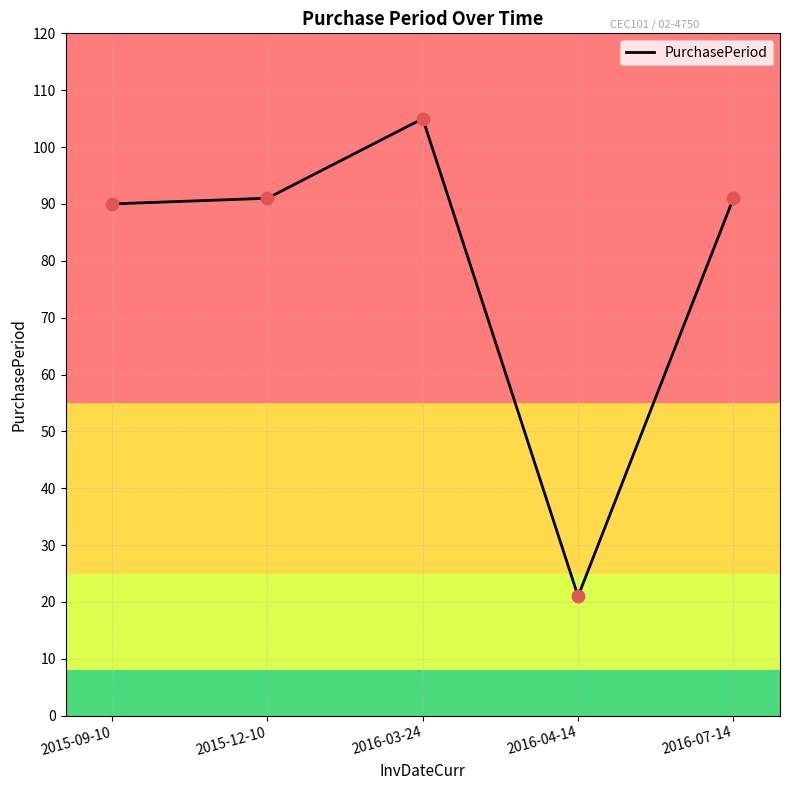

What is the ratio of the value at 2016-03-24 to the value at 2015-12-10?

1.2